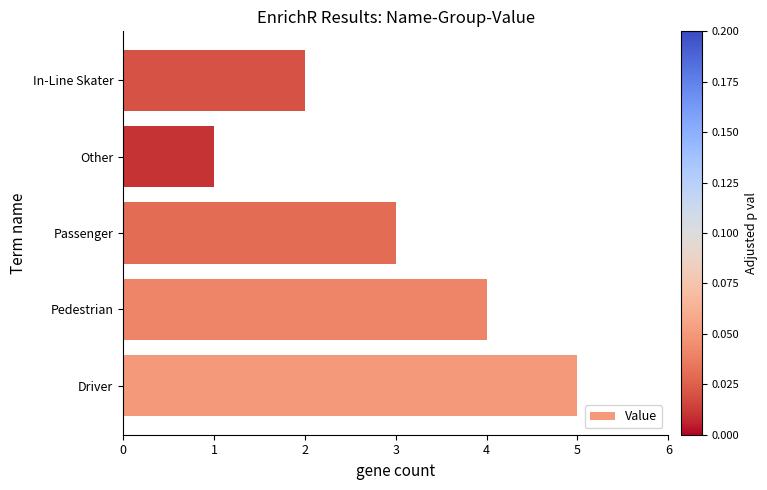

At which category does the chart reach its peak across all series?

Driver